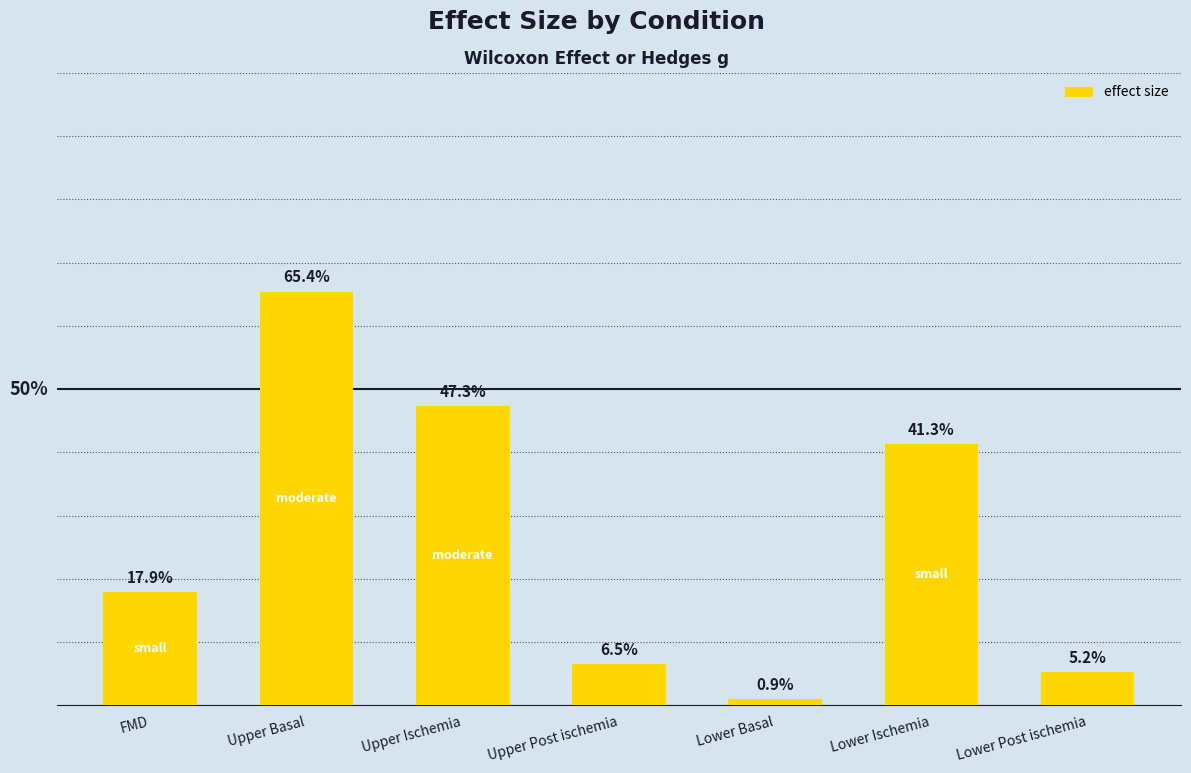

Reading right to left, extract all data points from this chart.

Lower Post ischemia=0.1	Lower Ischemia=0.4	Lower Basal=0.0	Upper Post ischemia=0.1	Upper Ischemia=0.5	Upper Basal=0.7	FMD=0.2